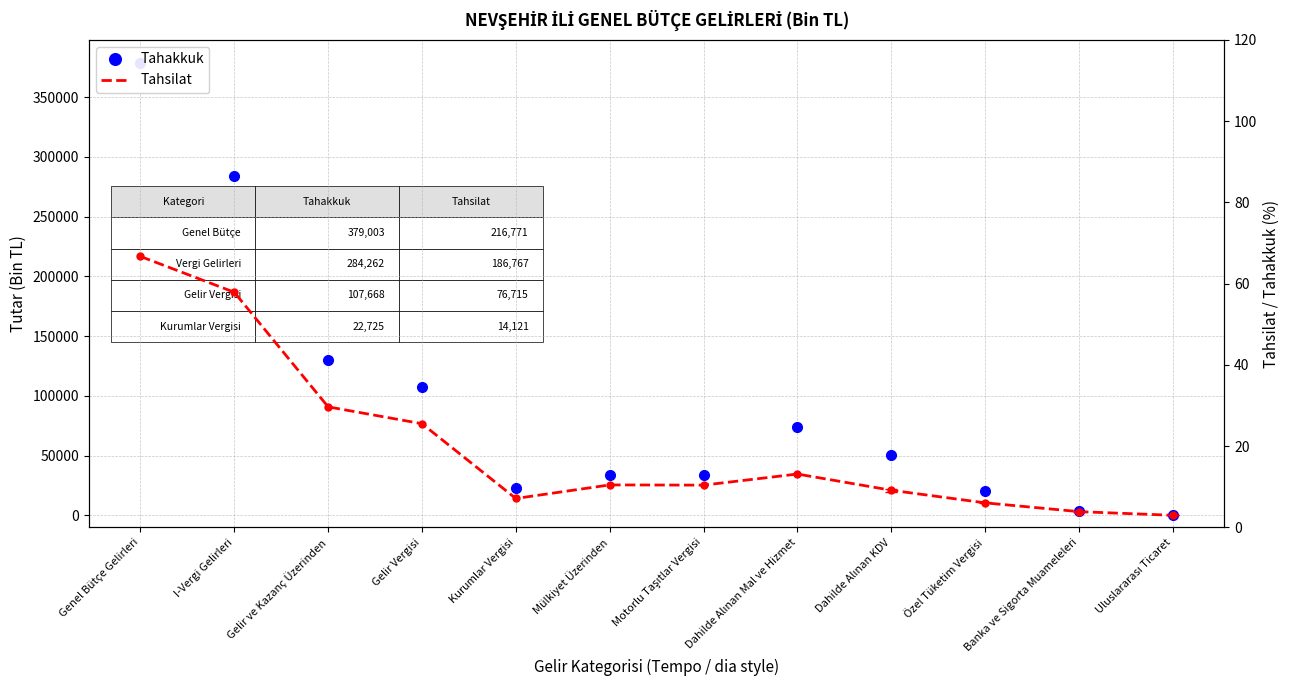

Where is the first local maximum for Tahakkuk?

Mülkiyet Üzerinden